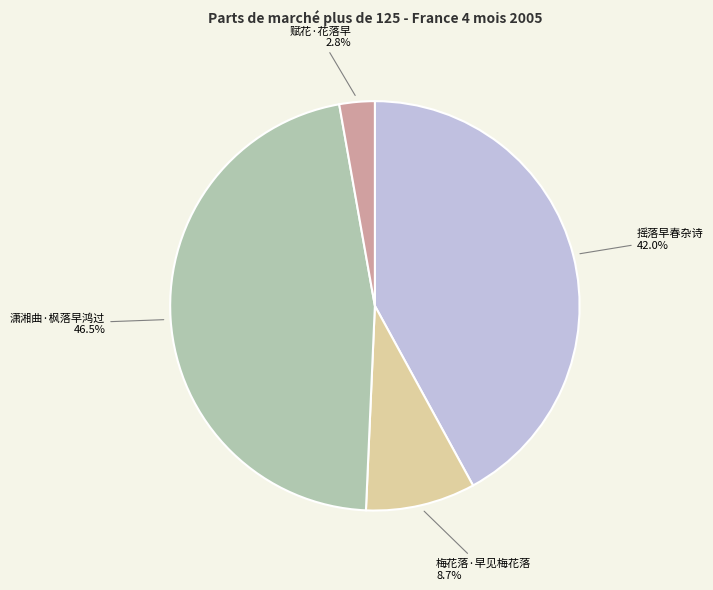

Is it true that 摇落早春杂诗 is 29% of the pie?

False